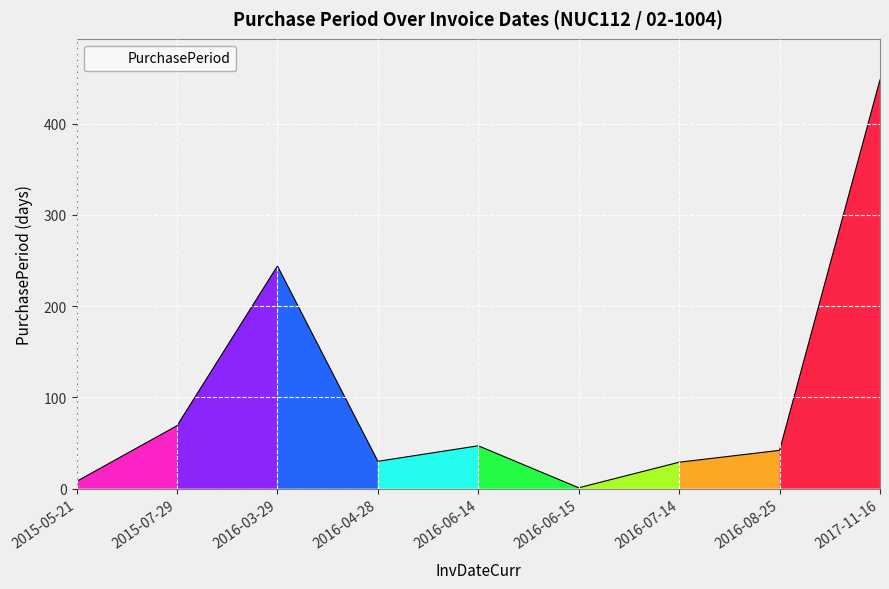

Count the number of data series in this chart.

1